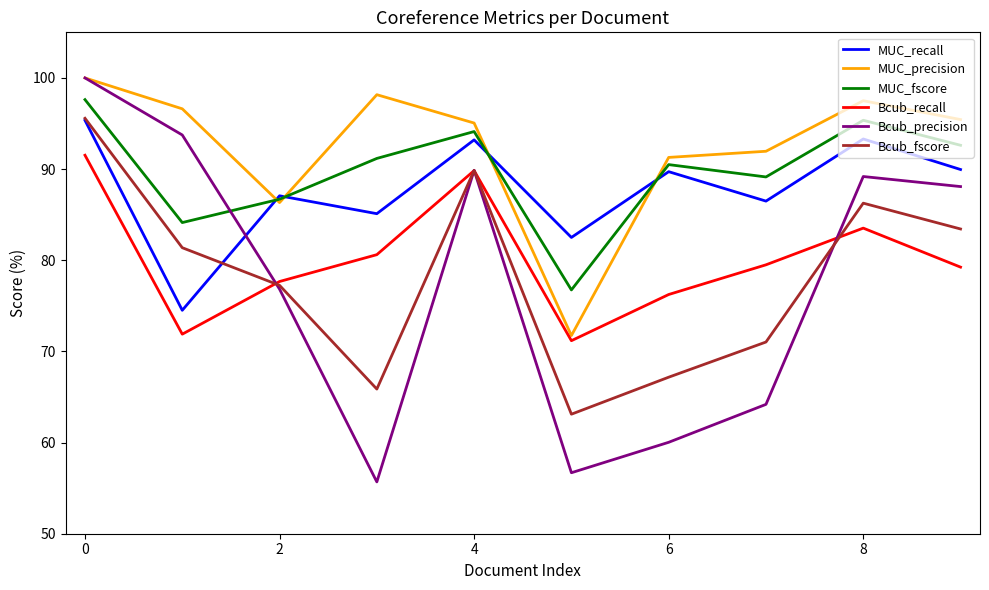

What is the minimum value shown in the chart?

55.7